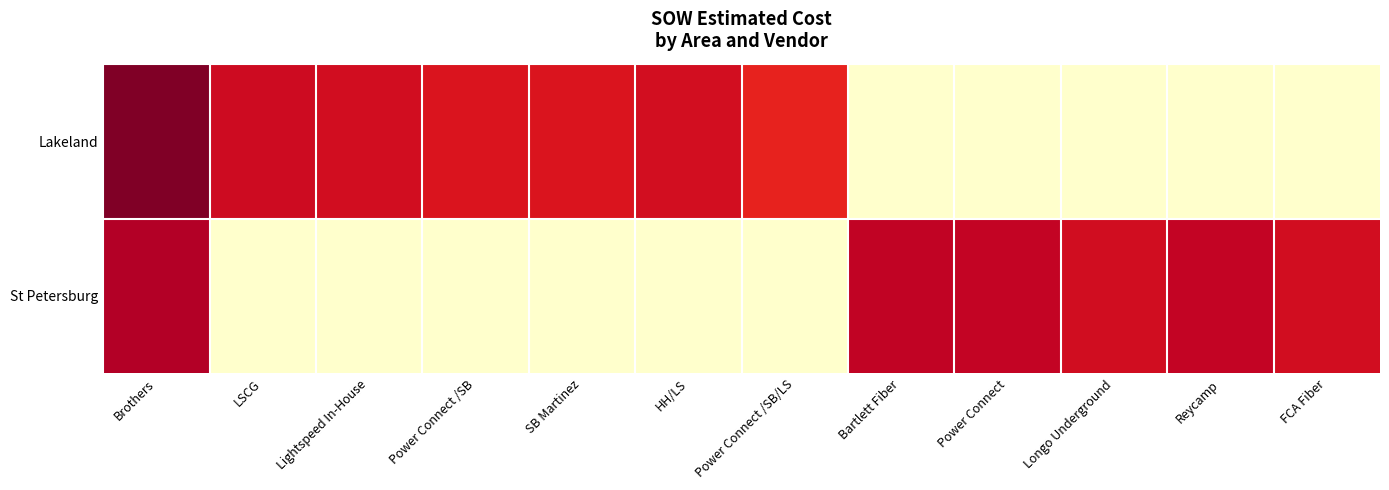

List the series in order of their overall mean, lowest first.

St Petersburg, Lakeland